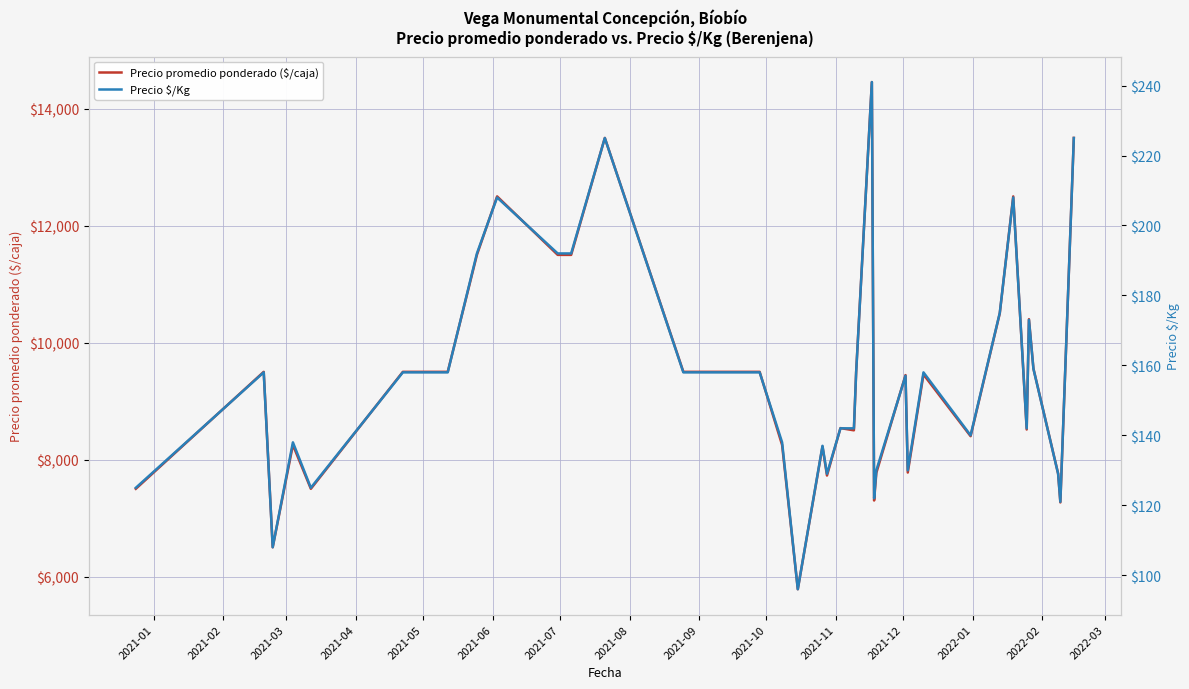

Does the chart display data point markers on the line(s)?

No